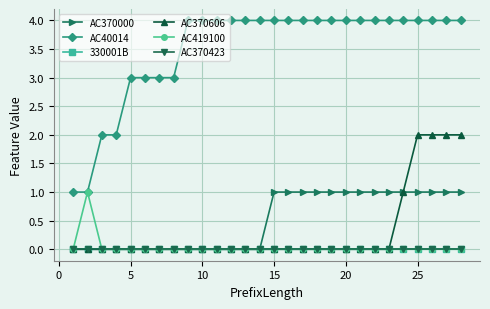

Is this an area chart (filled region under the line)?

No